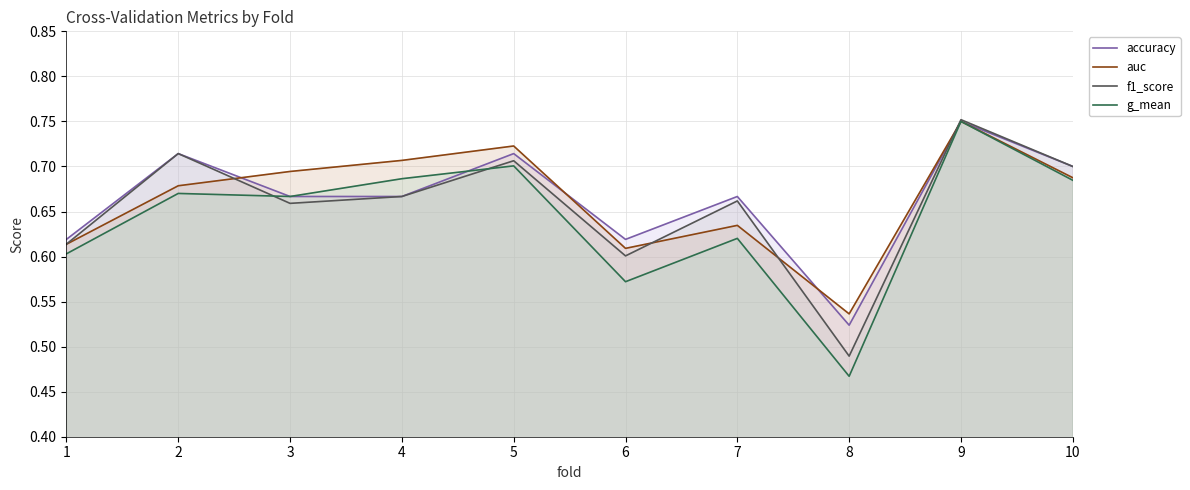

At 6, list the series in order from smallest to largest.

g_mean, f1_score, auc, accuracy